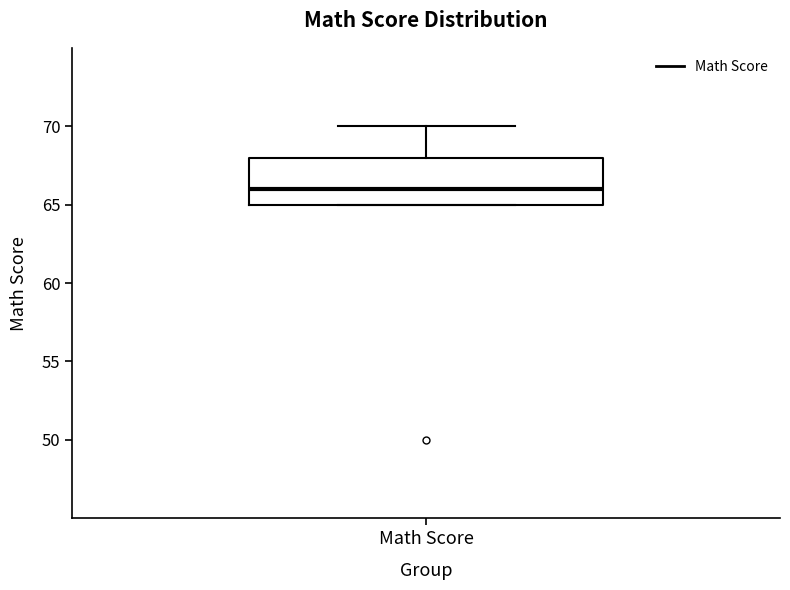

Where does the median line of the box for Math Score sit on the y-axis? The values are not printed on the chart, so give them approximately, as read against the axis.

66